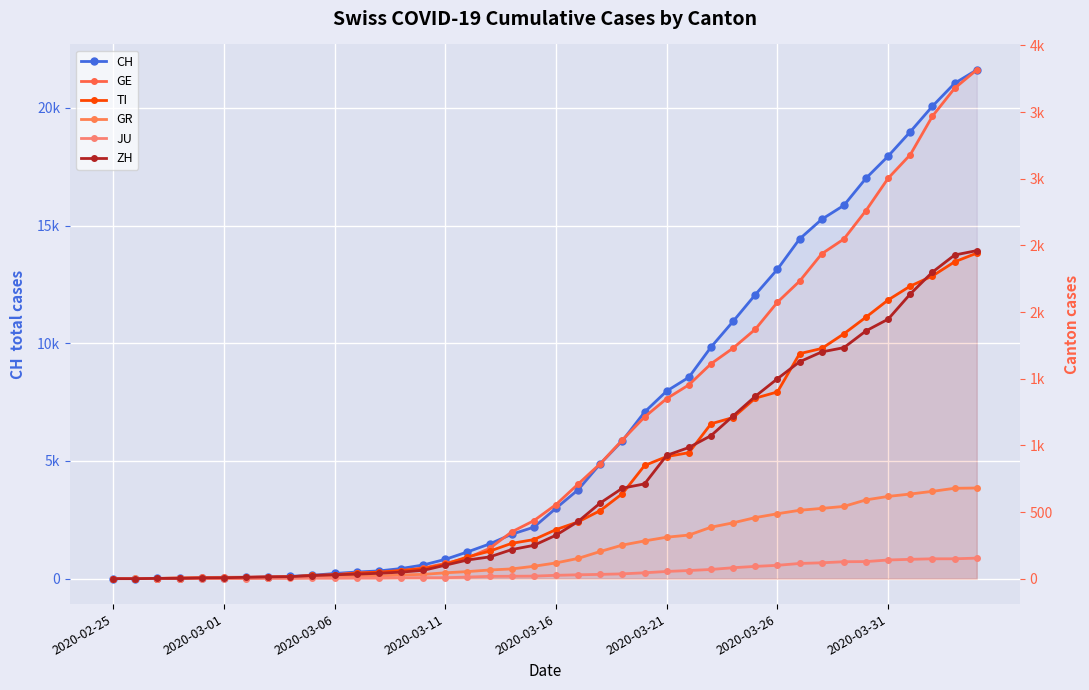

What is the difference between the GE values at 19 and 27?

1177